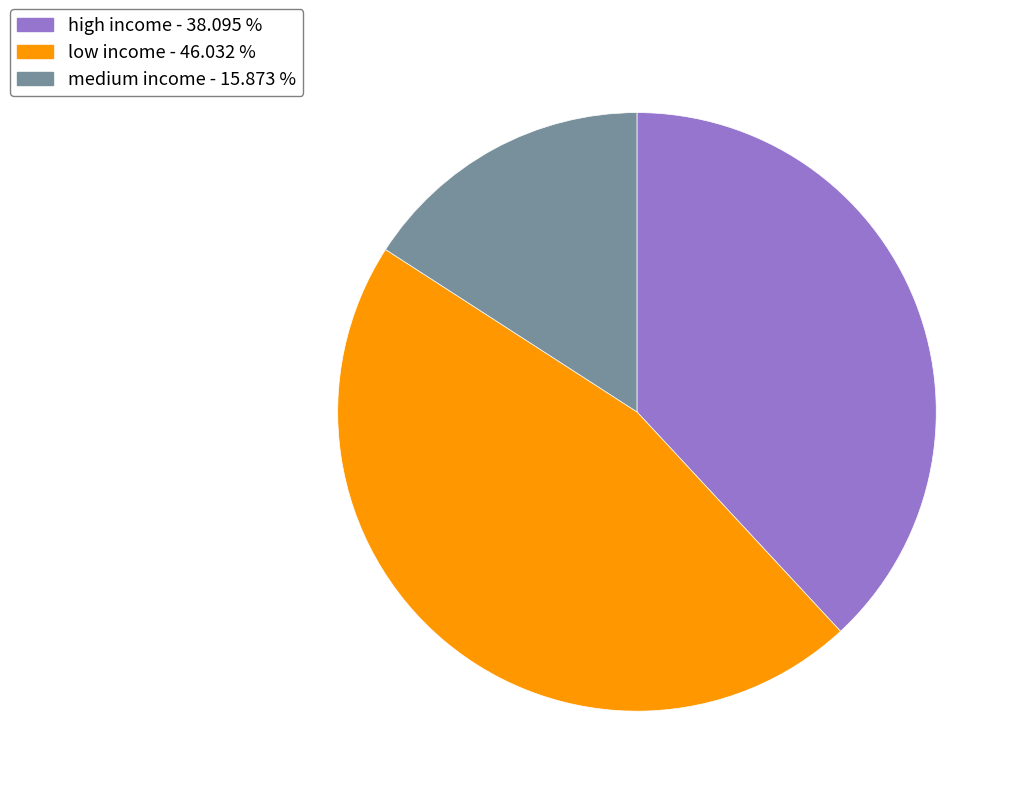

Combined, do medium income and high income account for over 50%?

Yes